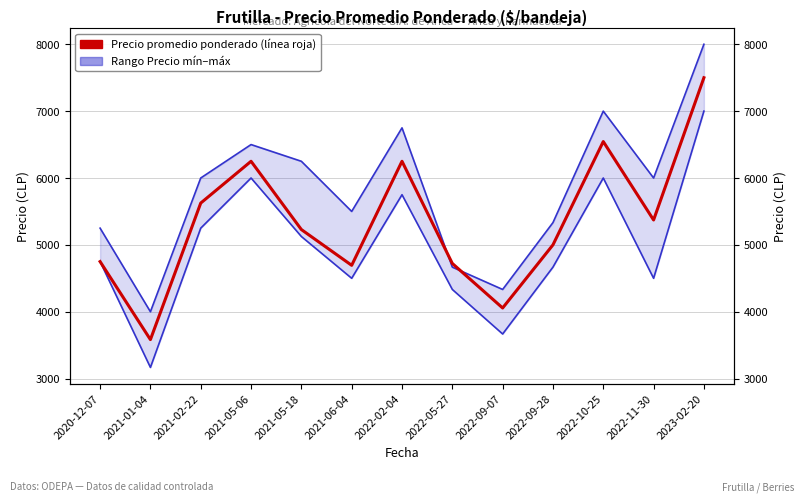

List the labels in order of Precio mínimo value, smallest first.

2021-01-04, 2022-09-07, 2022-05-27, 2021-06-04, 2022-11-30, 2022-09-28, 2020-12-07, 2021-05-18, 2021-02-22, 2022-02-04, 2021-05-06, 2022-10-25, 2023-02-20